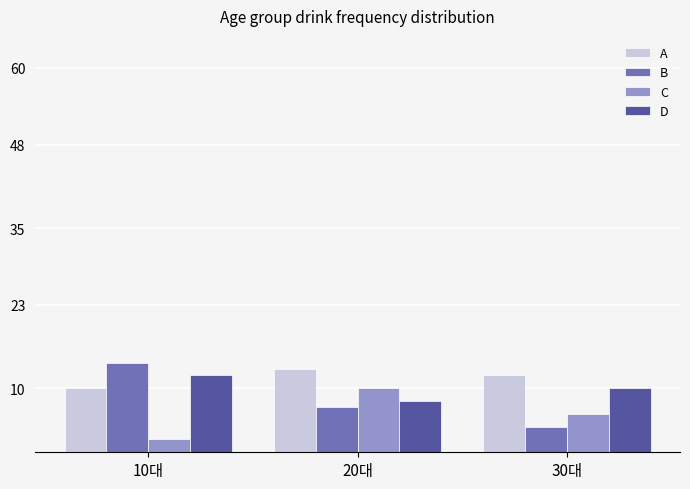

How many groups of bars are there?

3